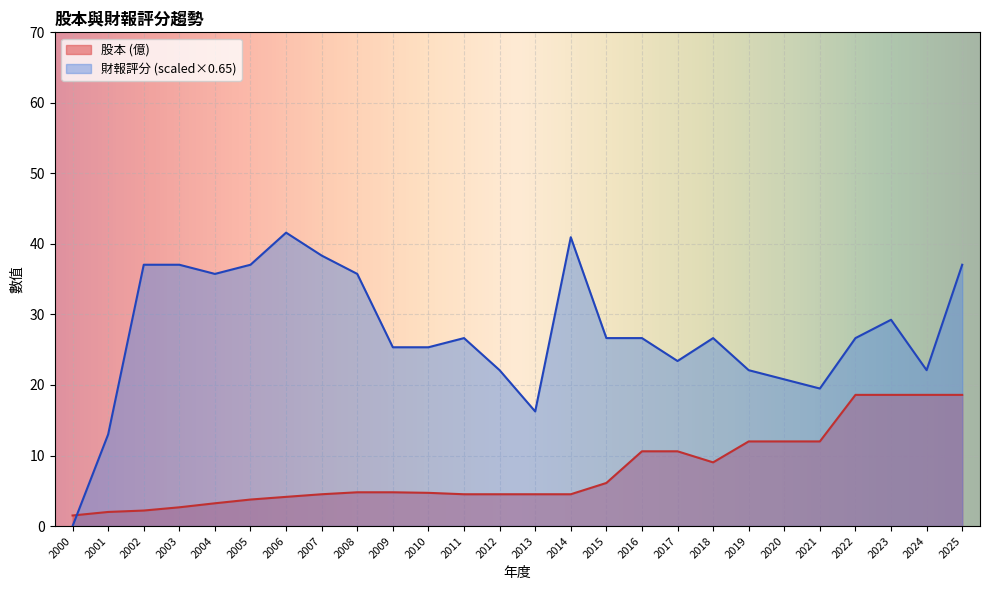

Which label corresponds to the largest value in the chart?

2006